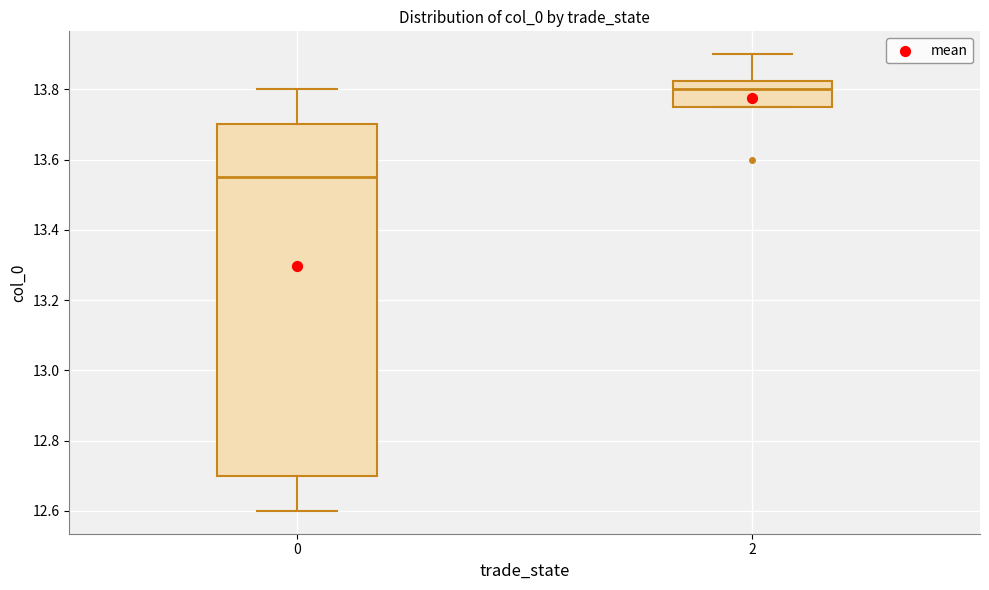

Which box's median line is the highest?

2